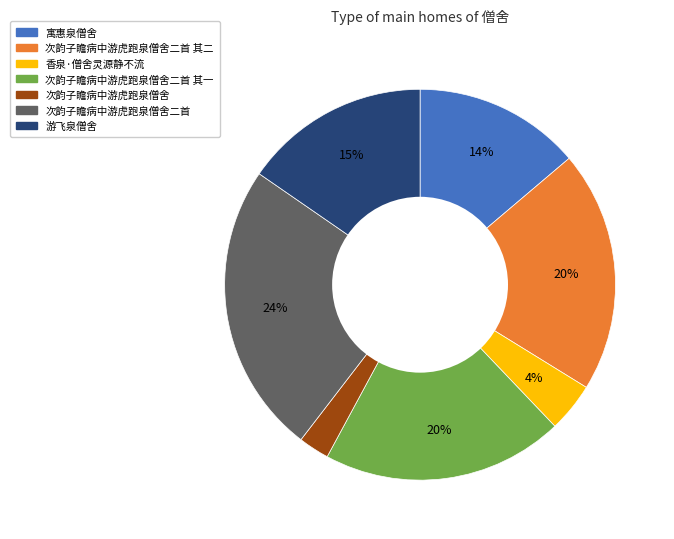

Is there any slice that represents more than half of the pie?

No